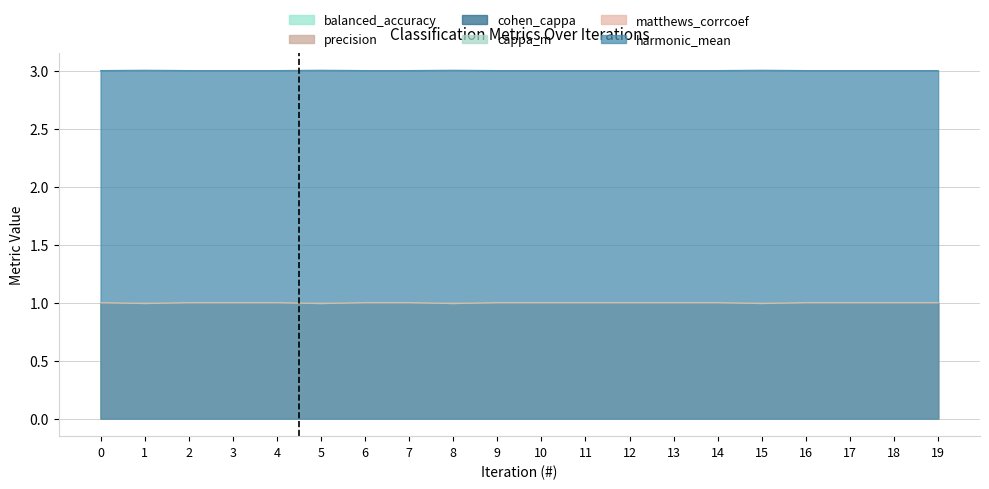

Rank the series by their maximum value, from lowest to highest.

balanced_accuracy, precision, cohen_cappa, cappa_m, matthews_corrcoef, harmonic_mean